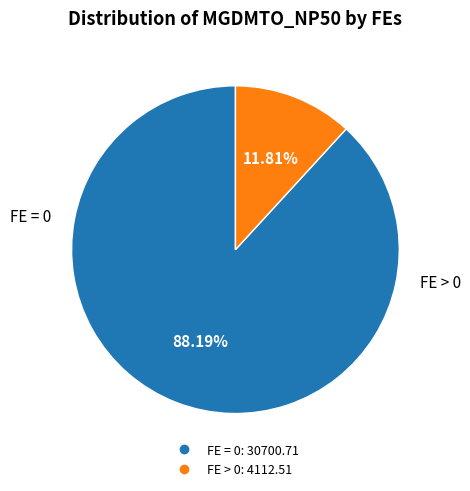

Does any single category account for the majority?

Yes